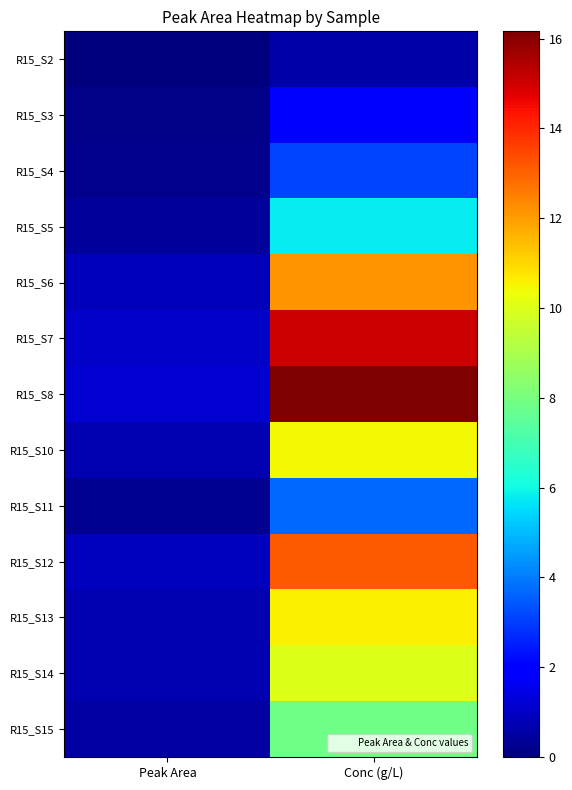

List the series in order of their peak value, highest first.

R15_S8, R15_S7, R15_S12, R15_S6, R15_S13, R15_S10, R15_S14, R15_S15, R15_S5, R15_S11, R15_S4, R15_S3, R15_S2